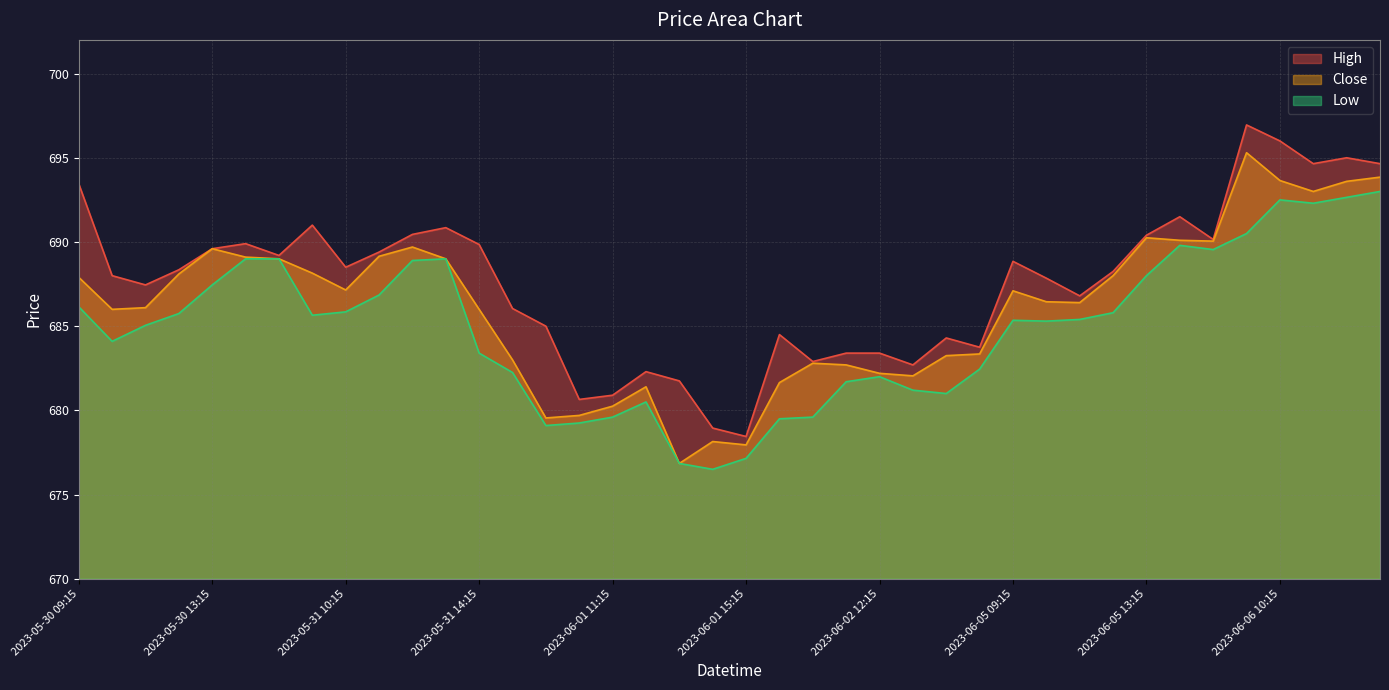

At which category does High reach its first local valley?

2023-05-30 11:15